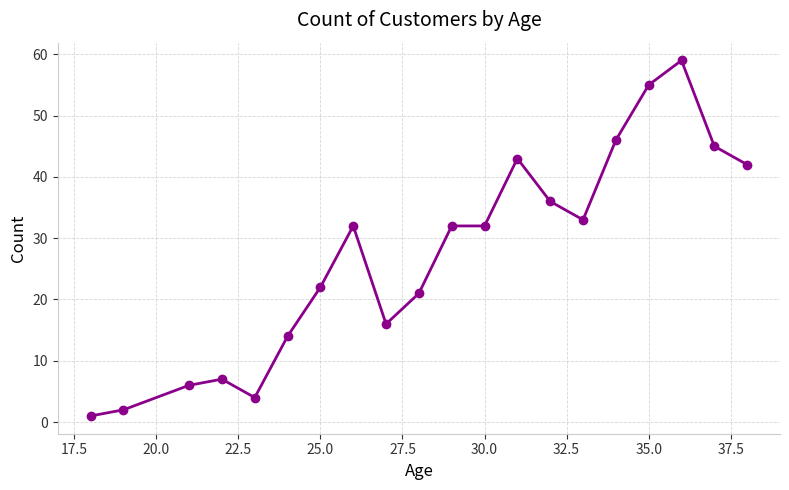

True or false: there are more than 0 points higher than both neighbors.

True